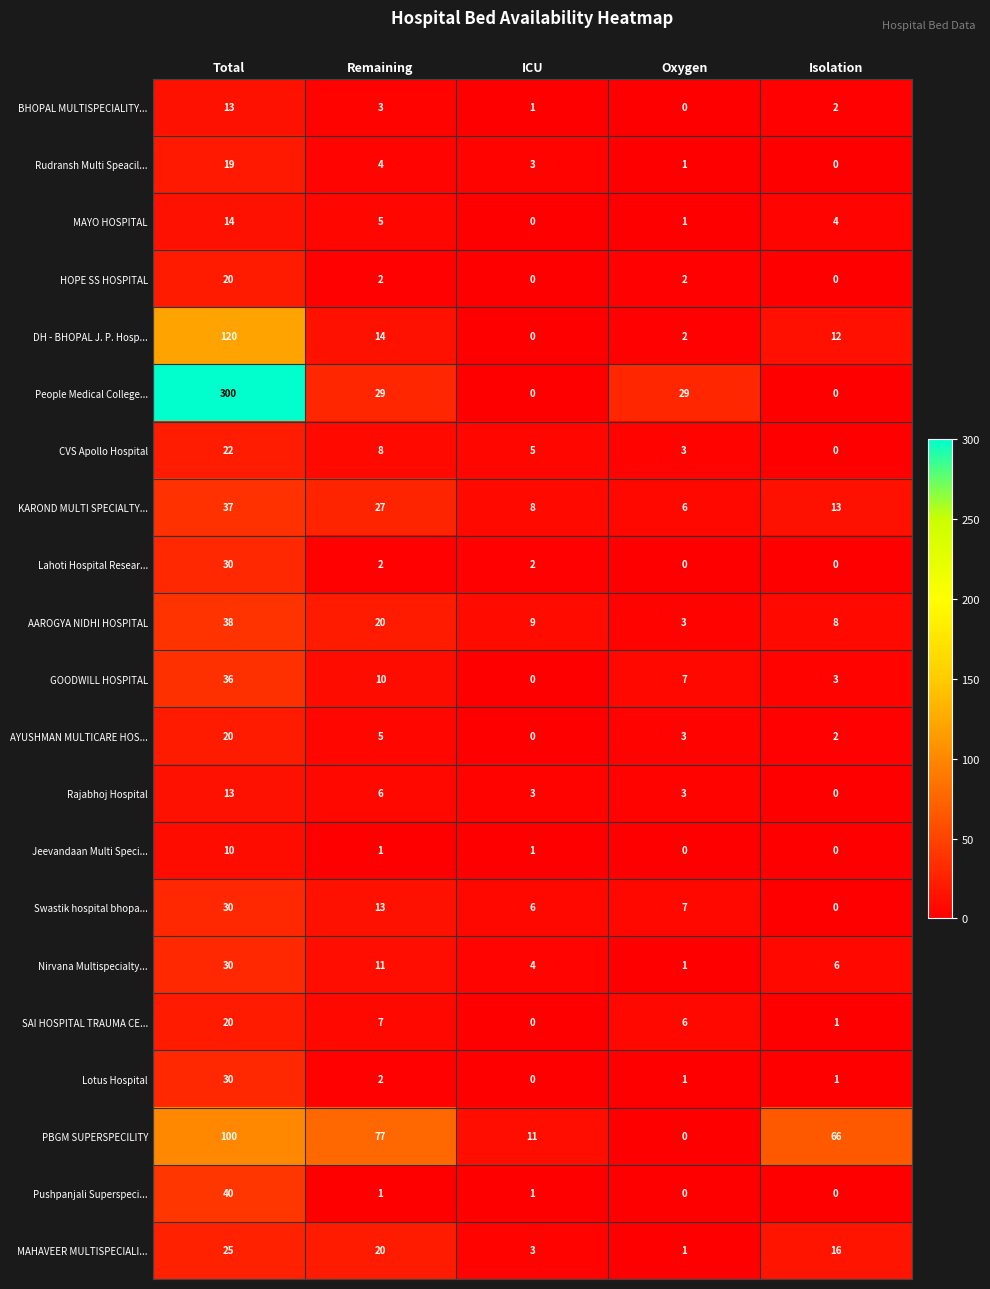

Which series has the largest total across all categories?

People Medical College...